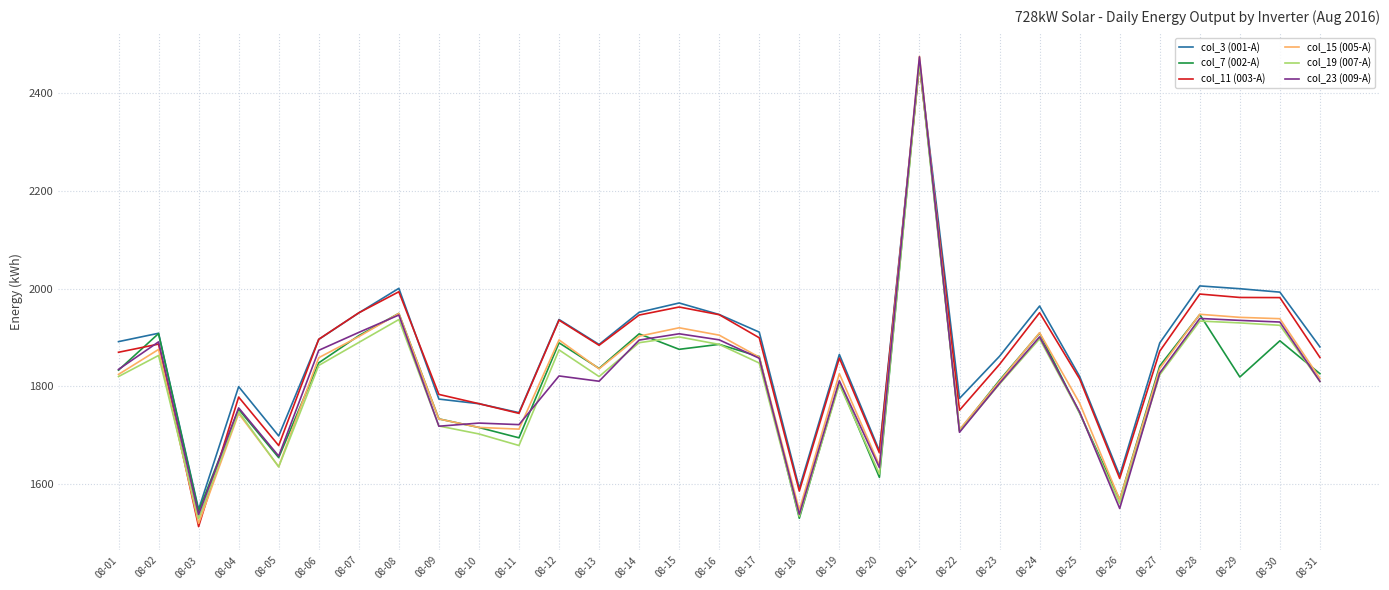

Between 08-22 and 08-30, which series saw the biggest shift?

col_11 (003-A)